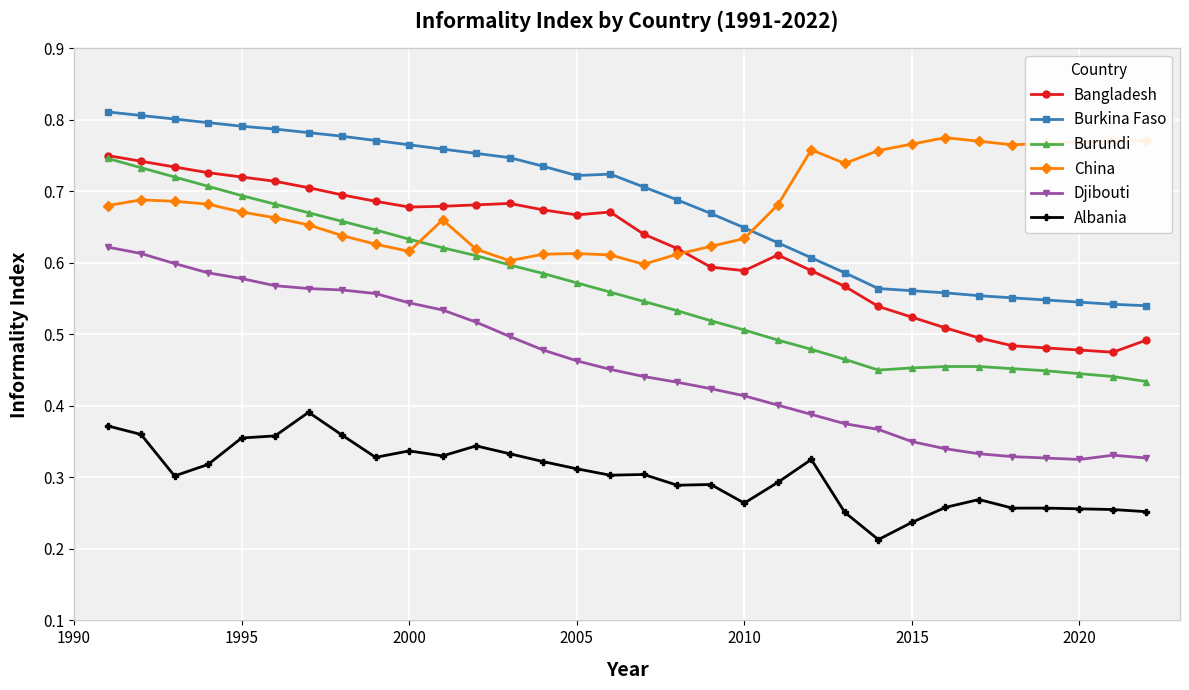

At how many categories does at least one series exceed 0?

32